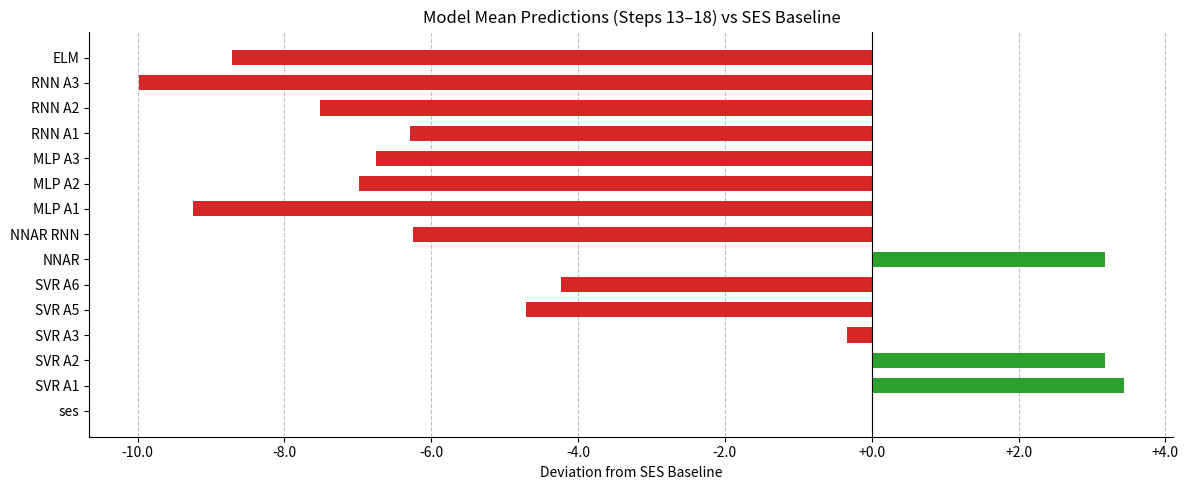

Is it true that the value at RNN A1 is -2.7?

False